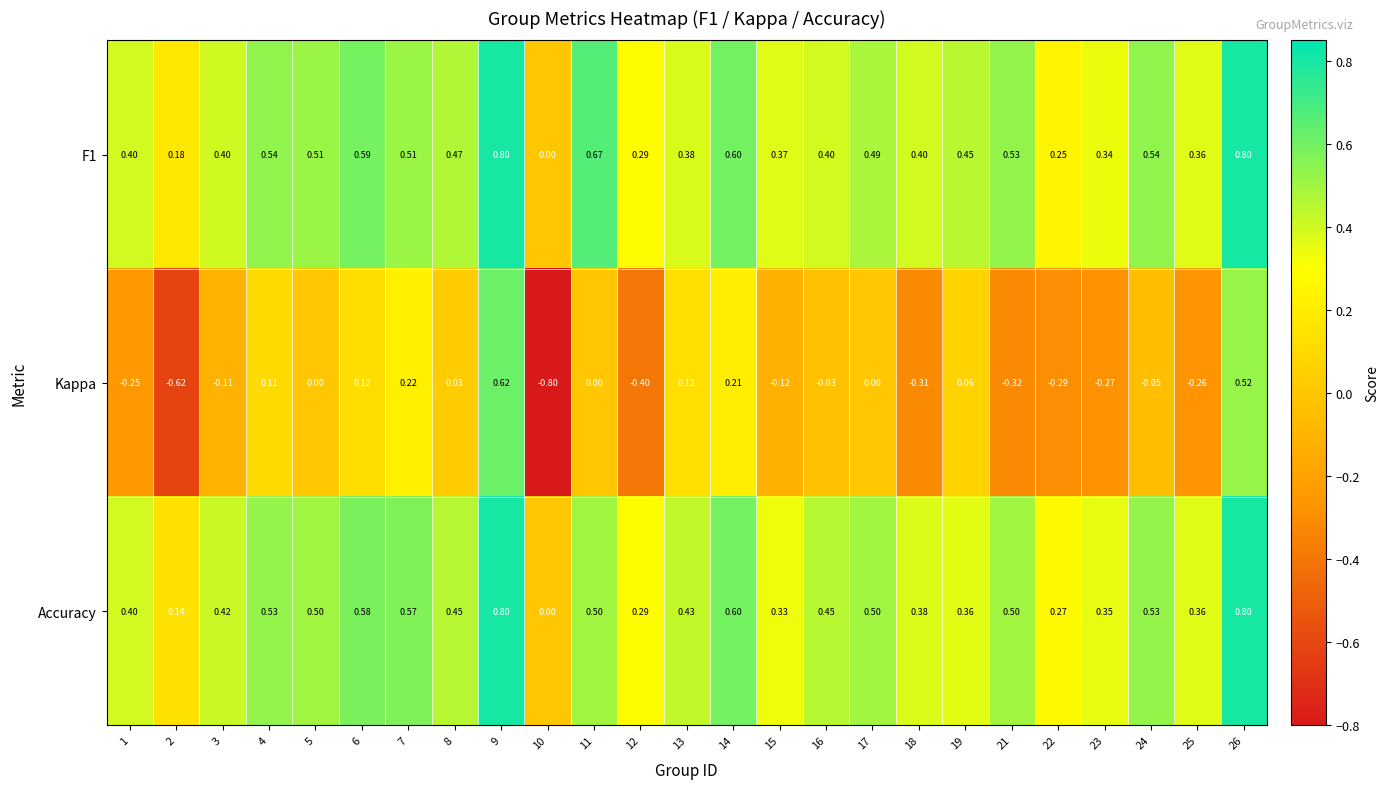

Is the value of Accuracy at 15 greater than the value of F1 at 26?

No